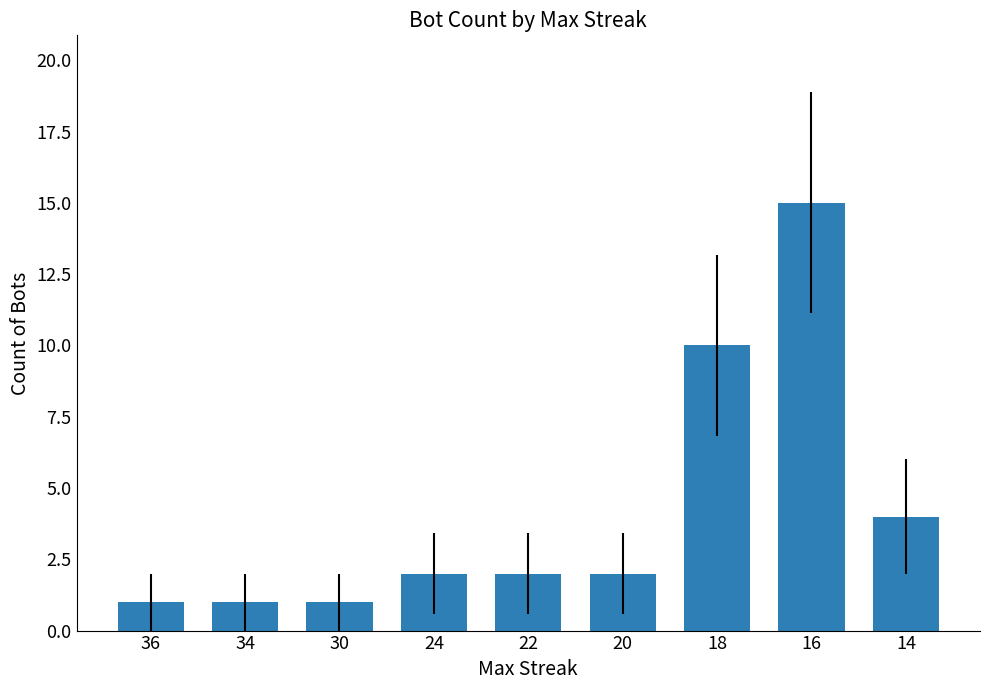

What is the value of the 2nd bar from the left?

1